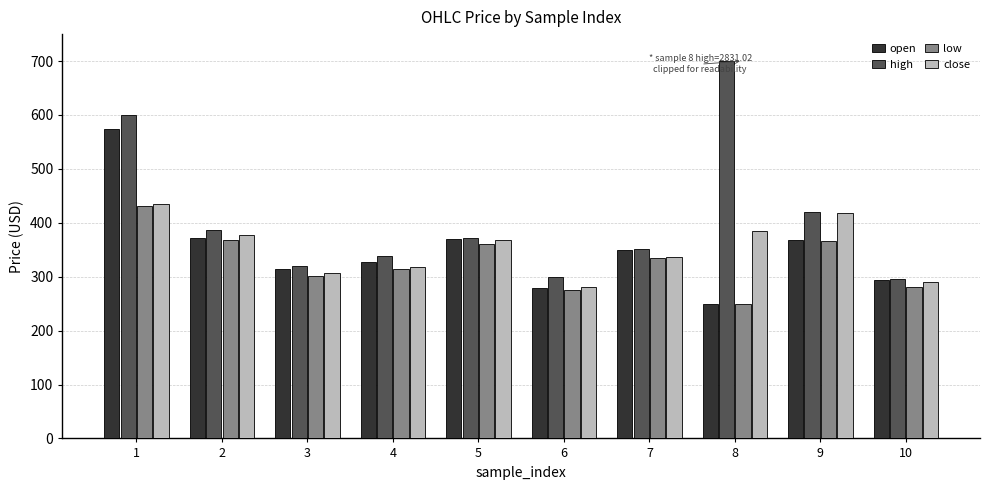

Which series has the largest range (max minus min)?

high